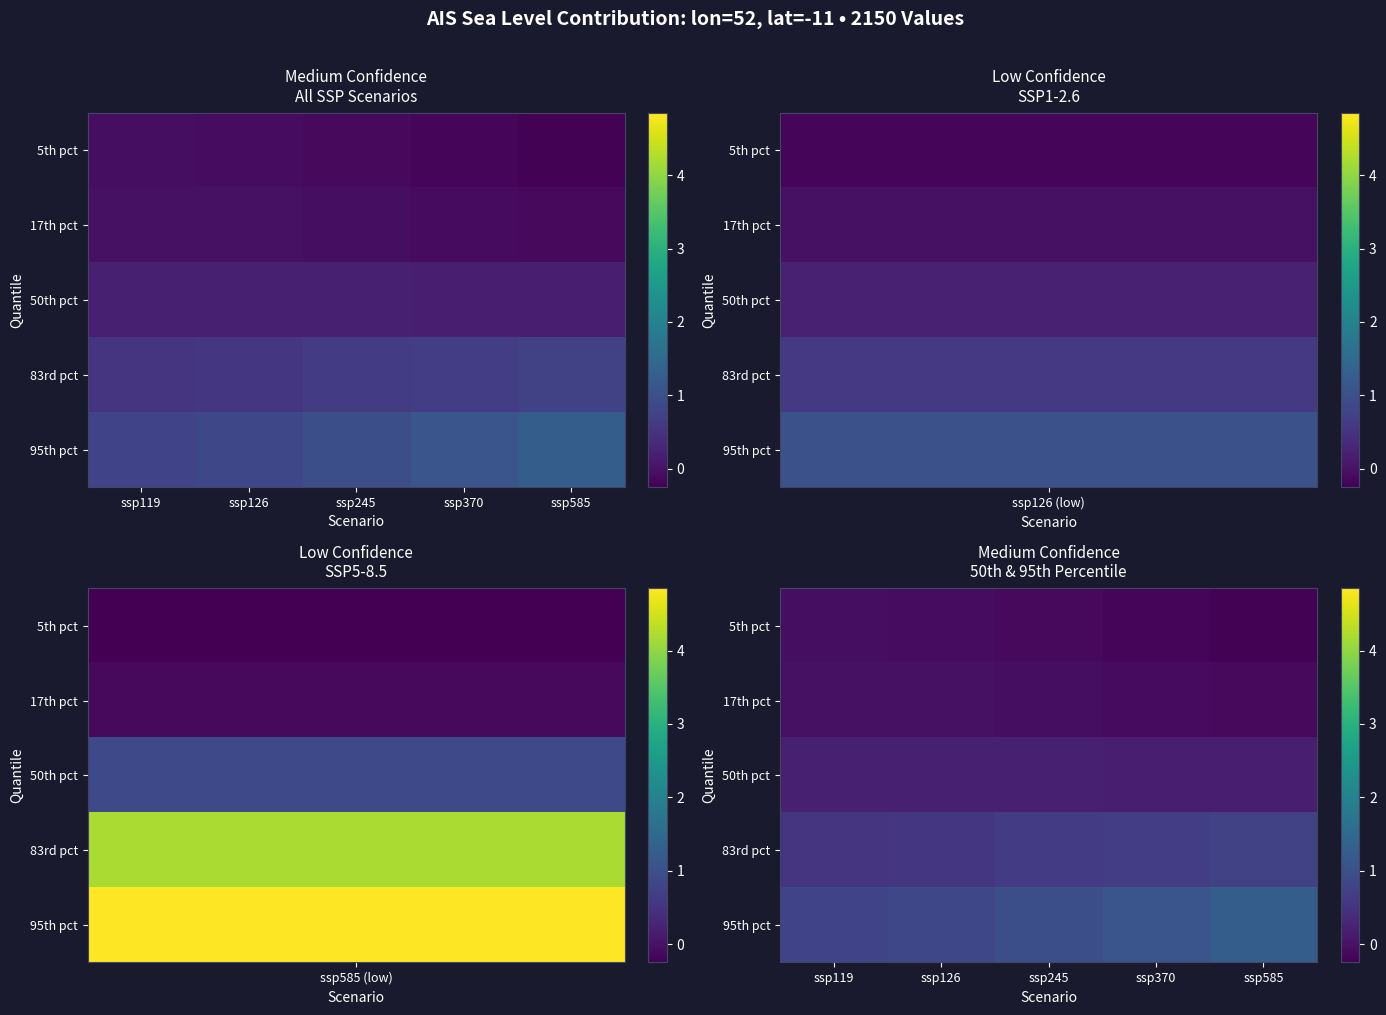

At how many categories does at least one series exceed 0?

5